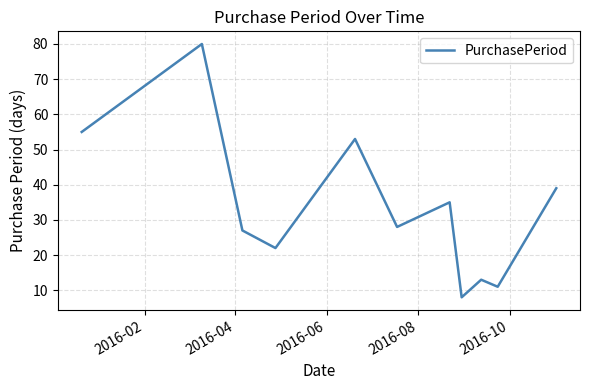

What is the maximum value shown in the chart?

80